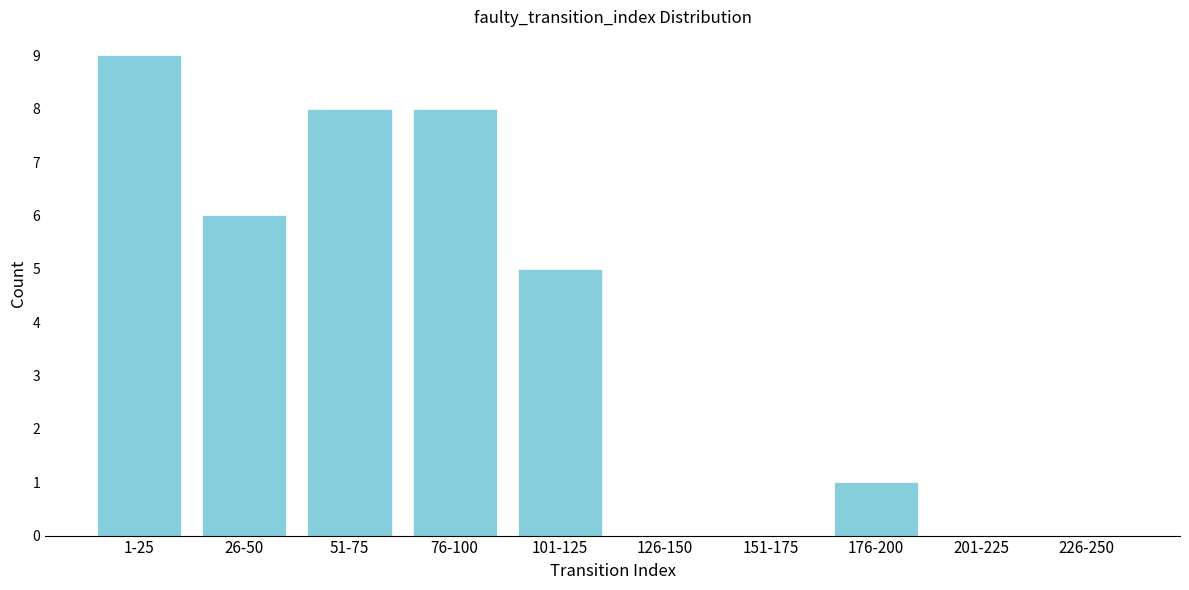

Reading right to left, transcribe all the data shown in this chart.

226-250=0	201-225=0	176-200=1	151-175=0	126-150=0	101-125=5	76-100=8	51-75=8	26-50=6	1-25=9